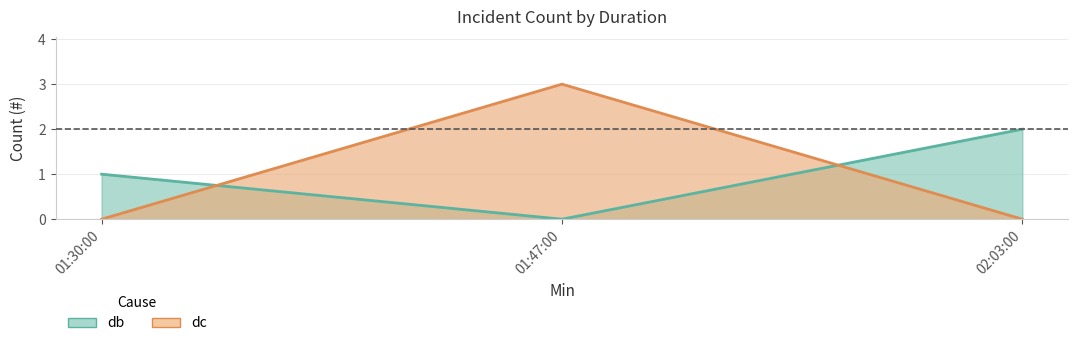

What is the difference between the dc values at 01:47:00 and 01:30:00?

3